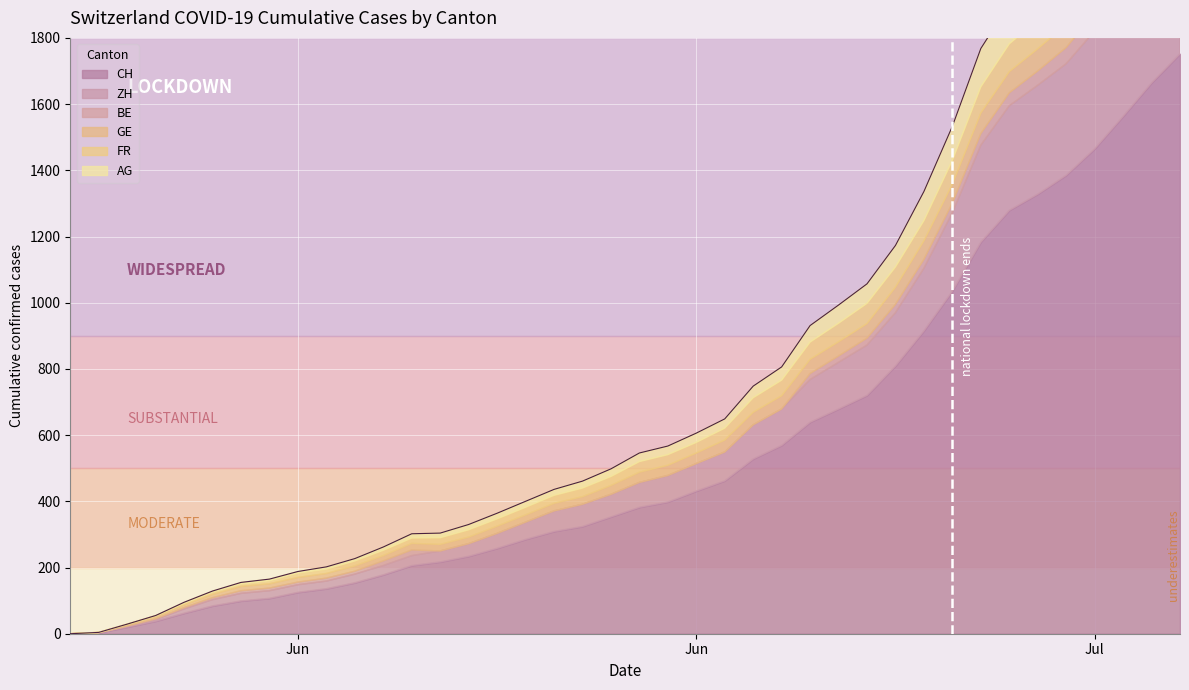

True or false: CH has more than 0 points higher than both neighbors.

False